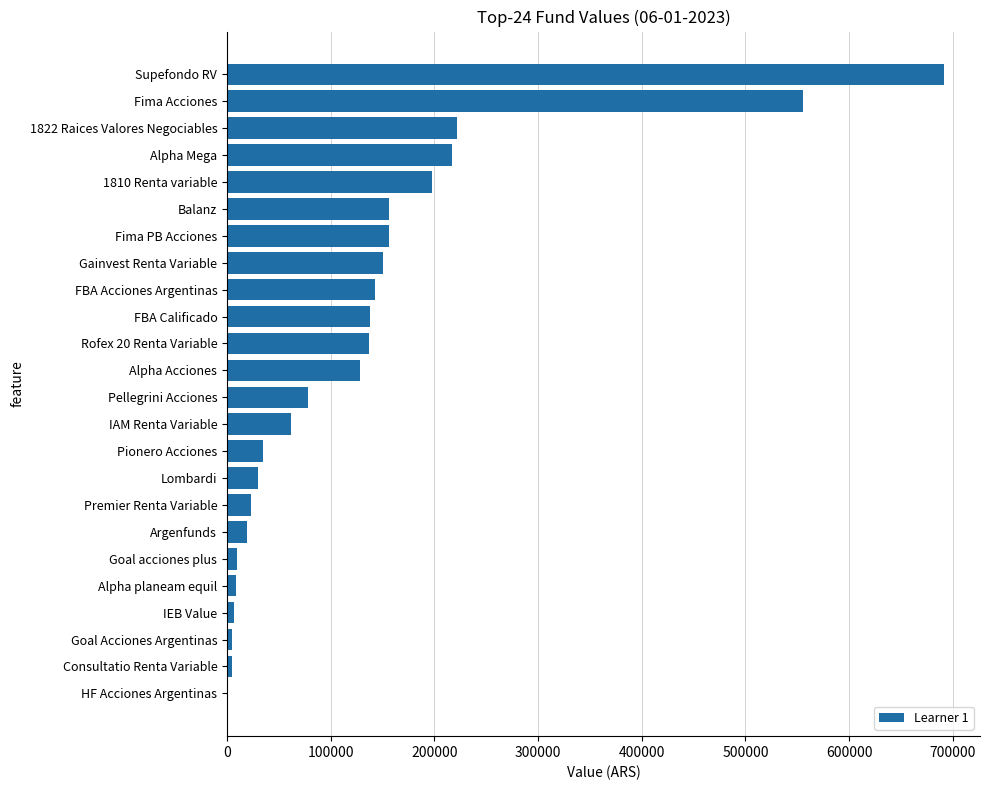

What is the sum of all values?

3172411.2